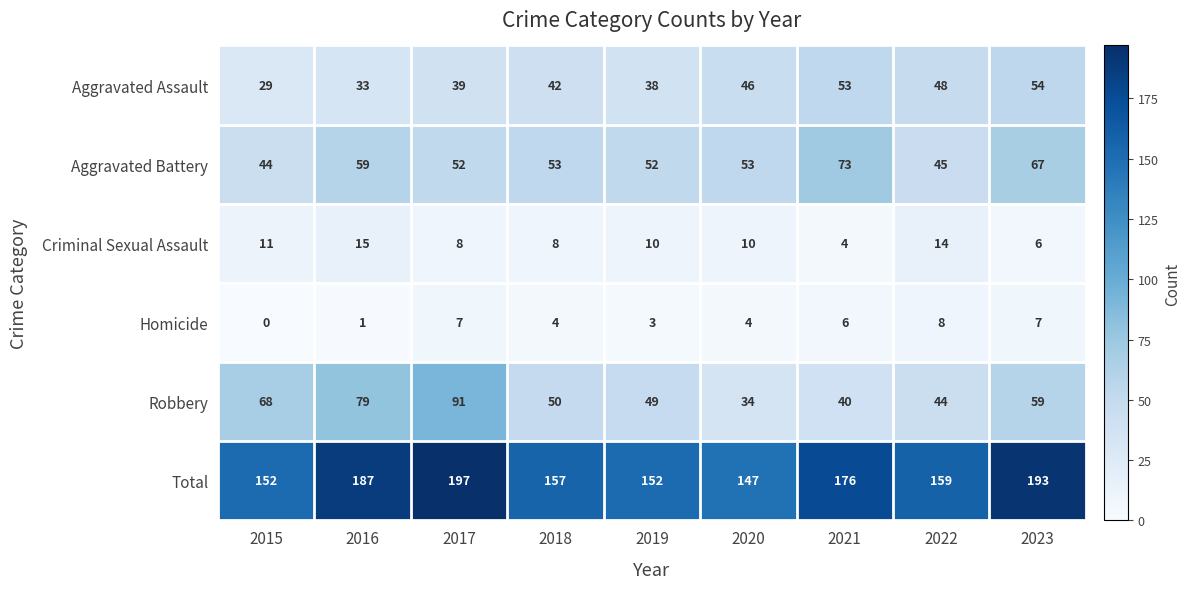

Which series has the largest range (max minus min)?

Robbery